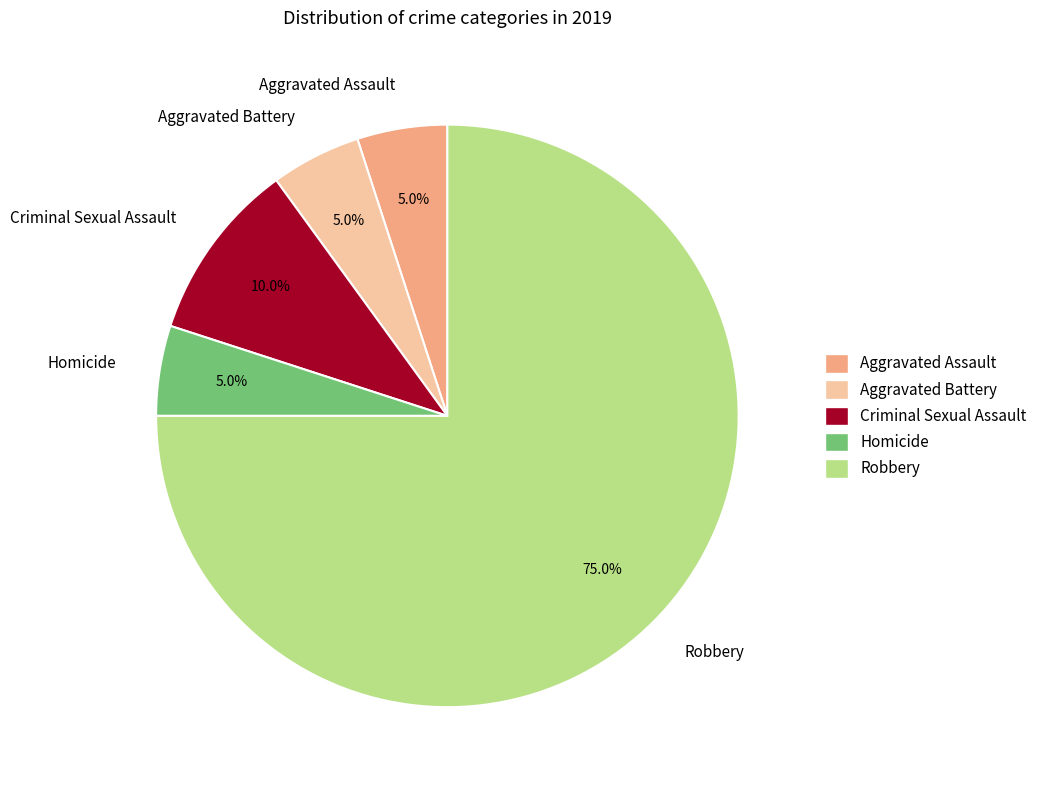

To the nearest percent, what is the combined percentage of Aggravated Assault and Aggravated Battery?

10%